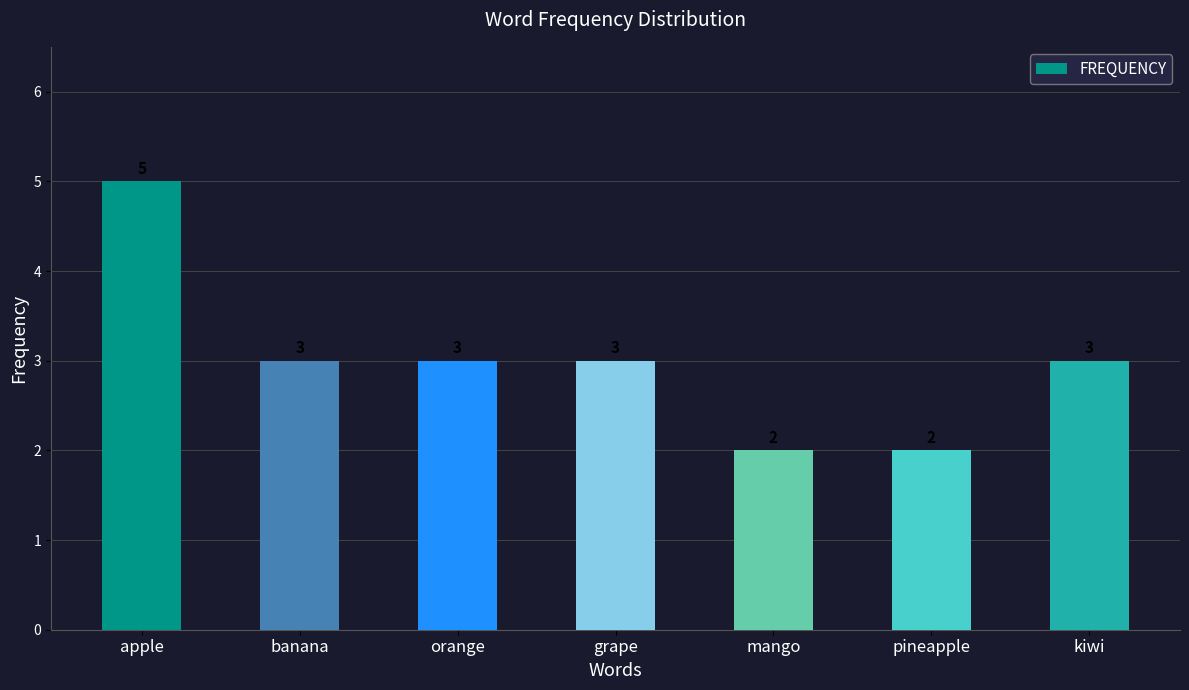

How many data points does each series have?

7